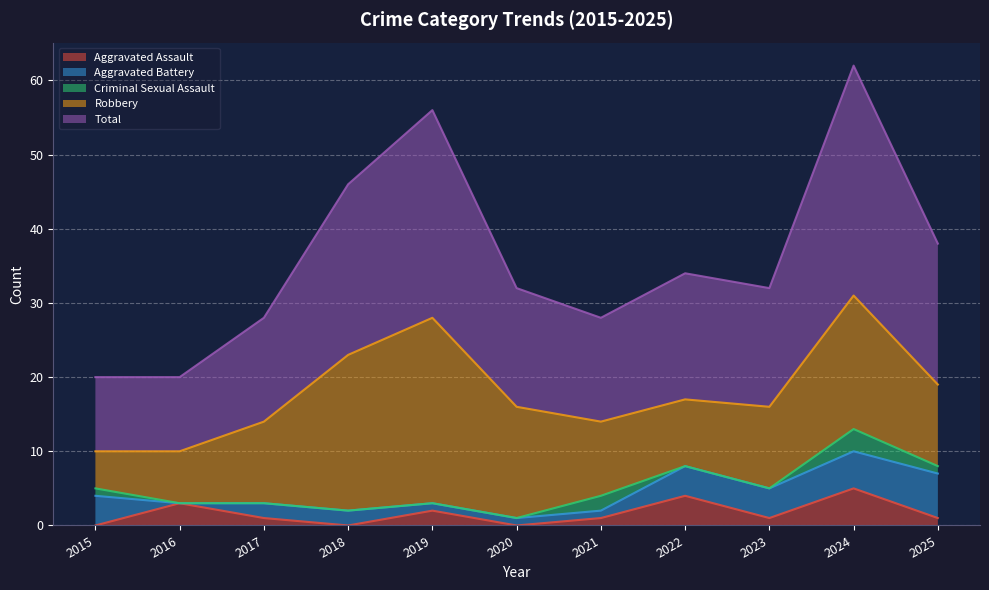

What is the sum of all Aggravated Battery values?

30